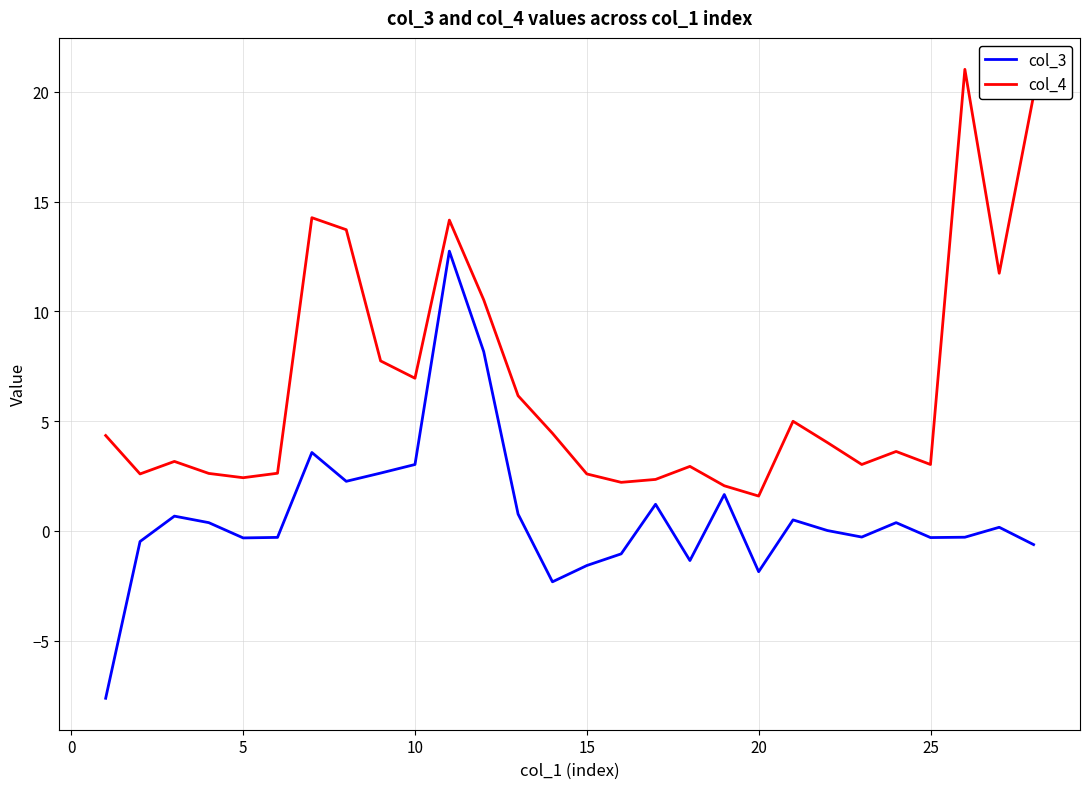

Which series has the largest total across all categories?

col_4